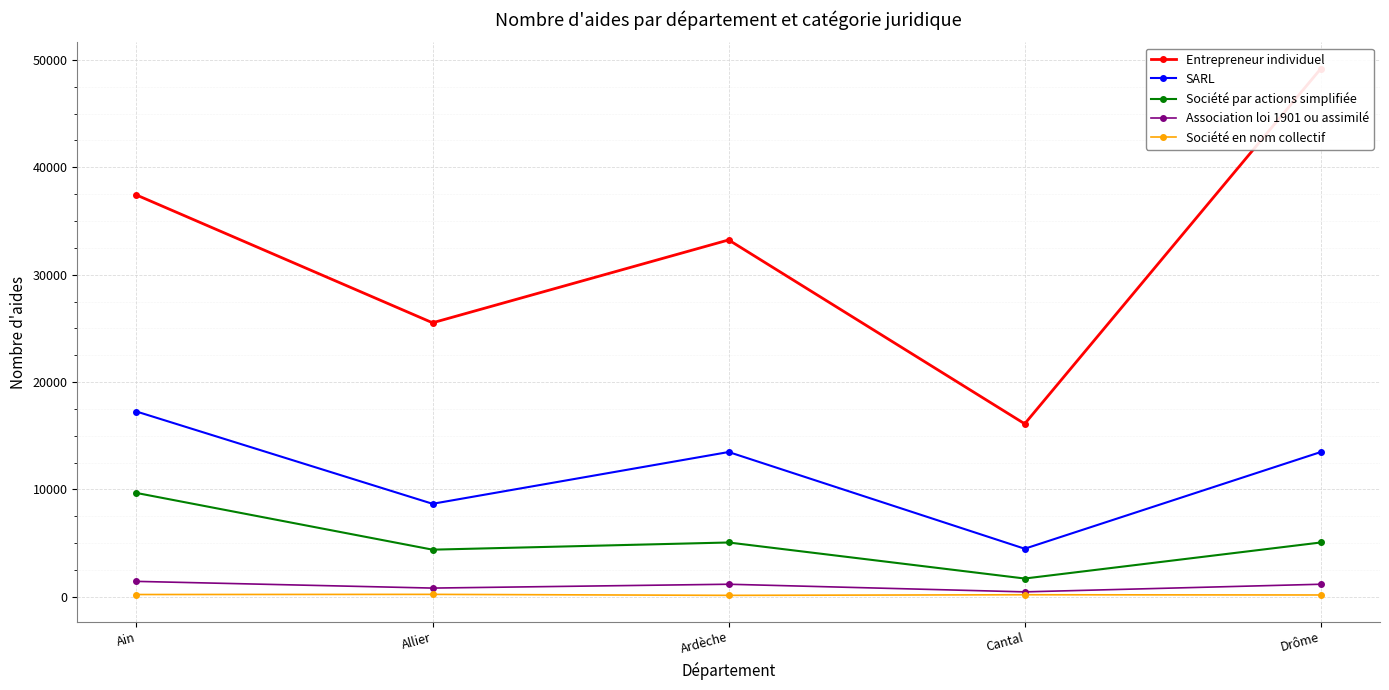

How many lines are shown in the chart?

5